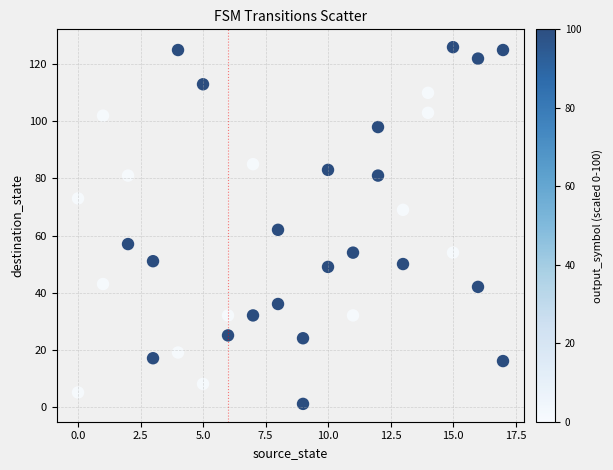

What is the range of X values (max minus min)?

17